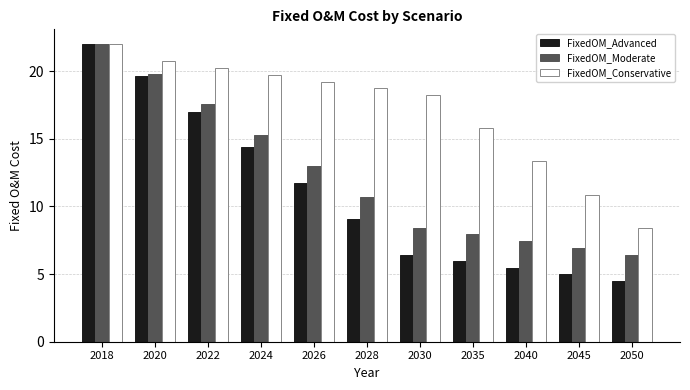

Is the value of FixedOM_Moderate at 2020 greater than the value of FixedOM_Advanced at 2018?

No